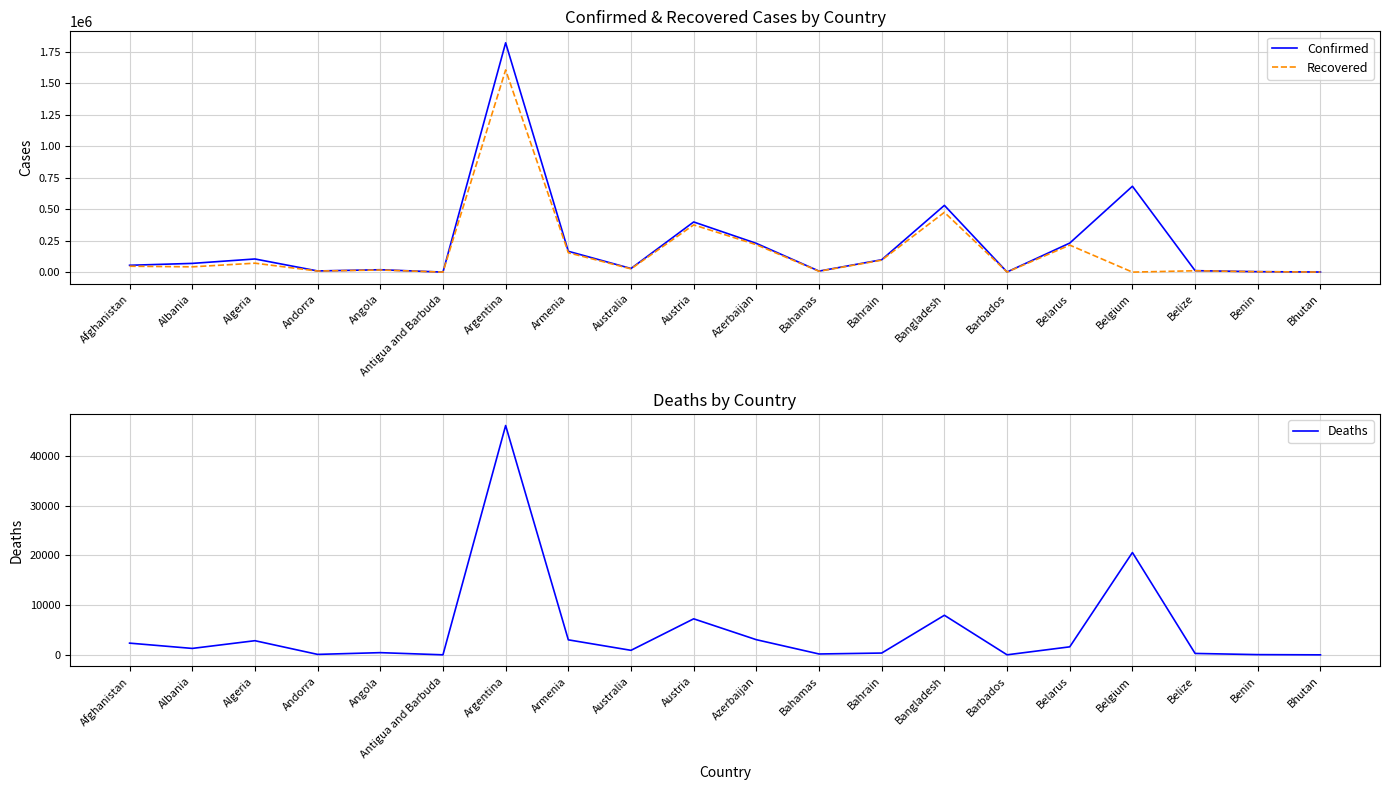

What is the total value across all series at Albania?

112498